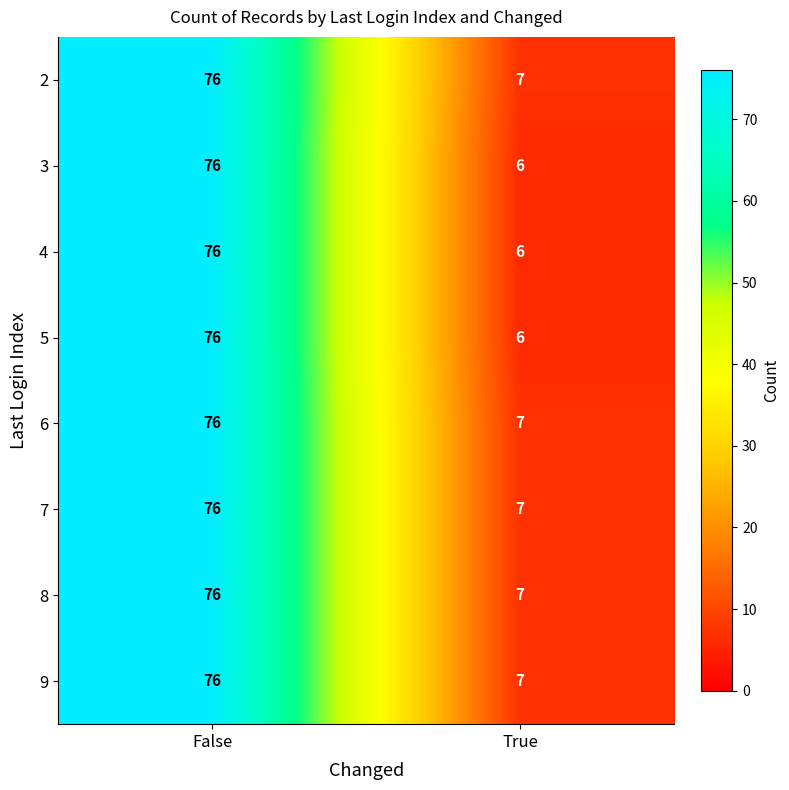

What is the difference between the 2 values at True and False?

69